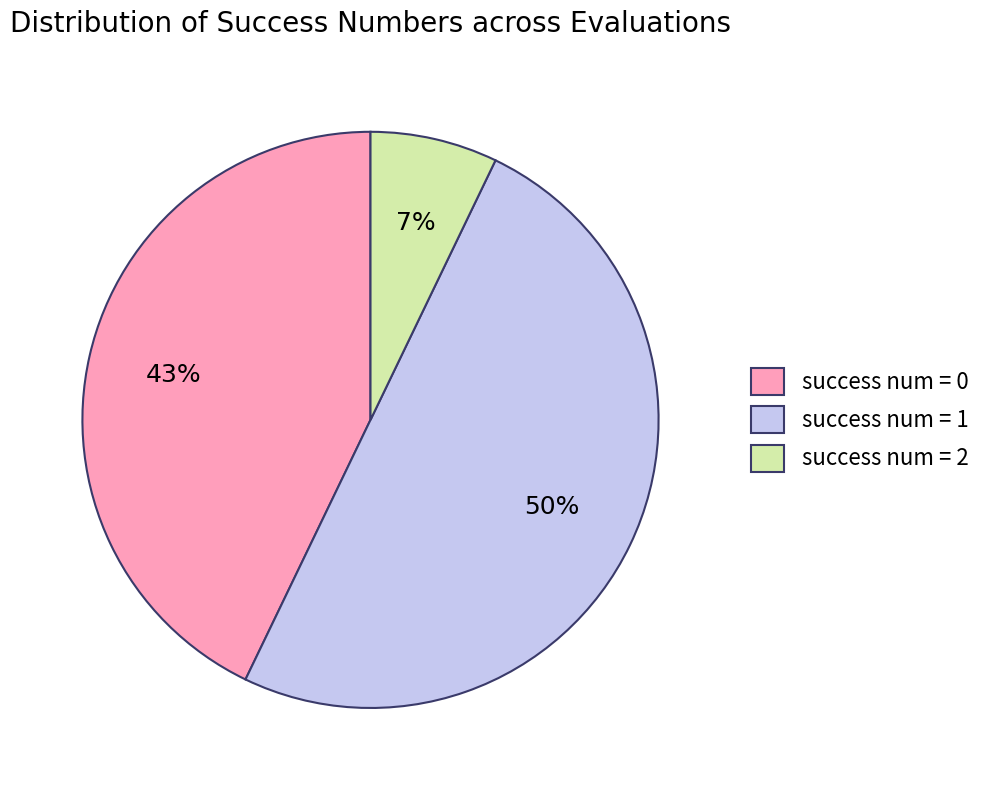

Count the number of slices in the pie.

3